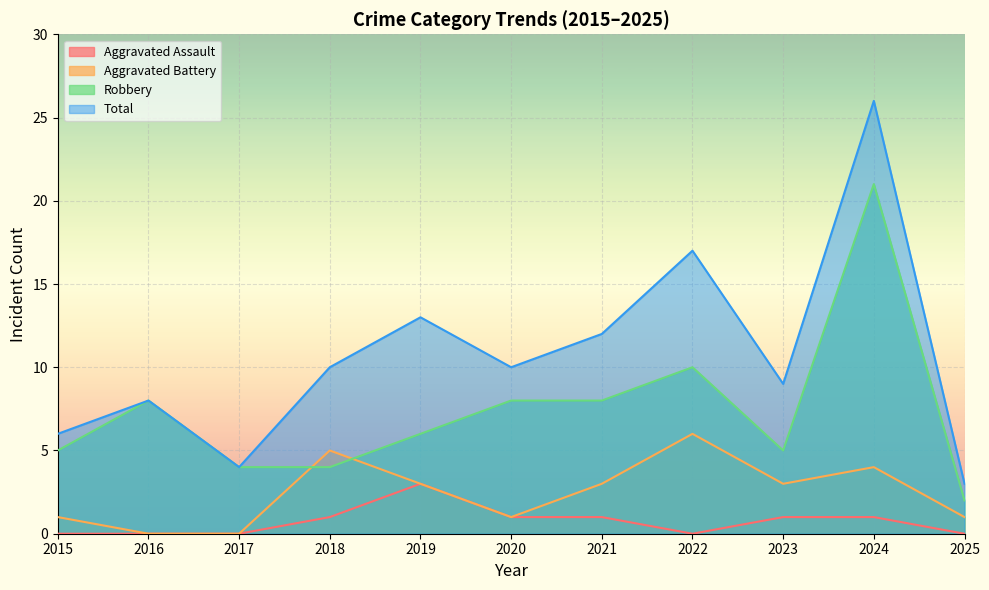

Reading right to left, extract all data points from this chart.

Aggravated Assault: 0	1	1	0	1	1	3	1	0	0	0
Aggravated Battery: 1	4	3	6	3	1	3	5	0	0	1
Robbery: 2	21	5	10	8	8	6	4	4	8	5
Total: 3	26	9	17	12	10	13	10	4	8	6